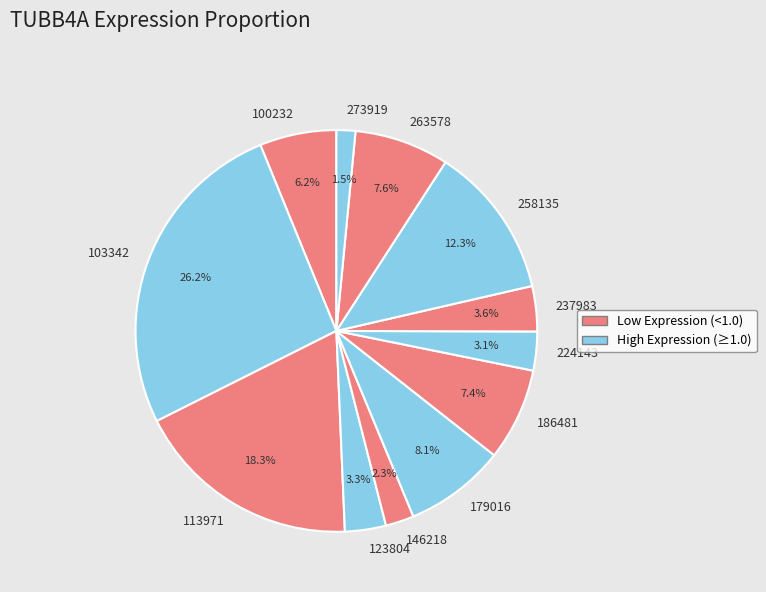

What percentage is the 186481 slice, to the nearest percent?

7%